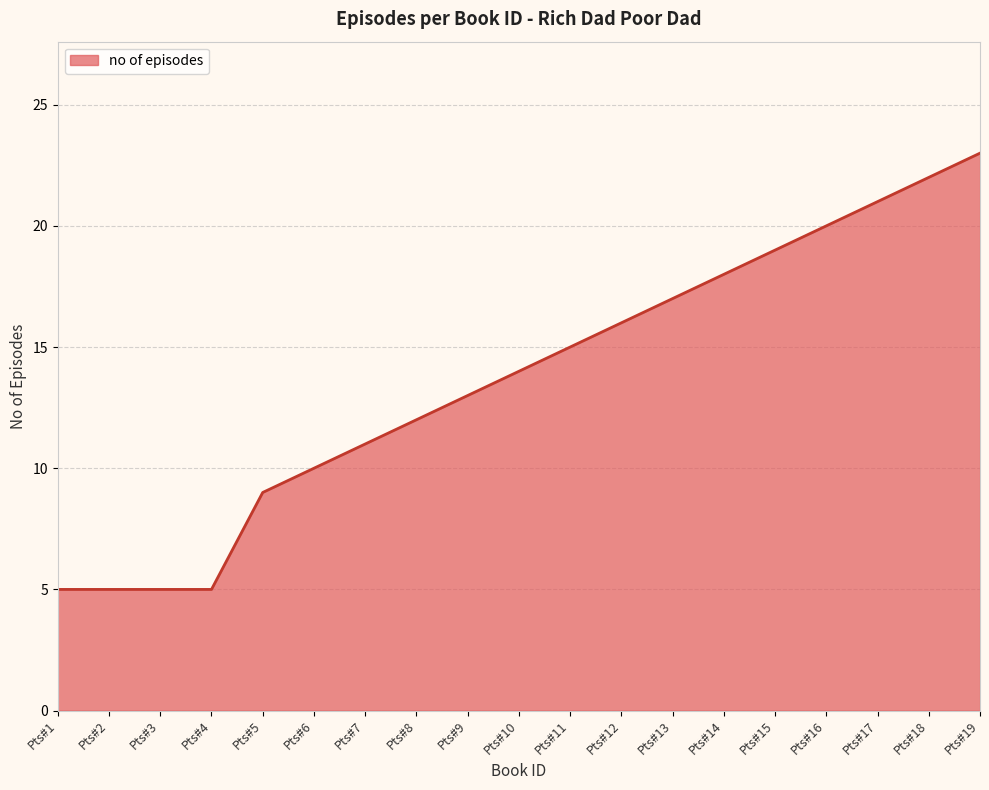

How many categories are shown in the chart?

19